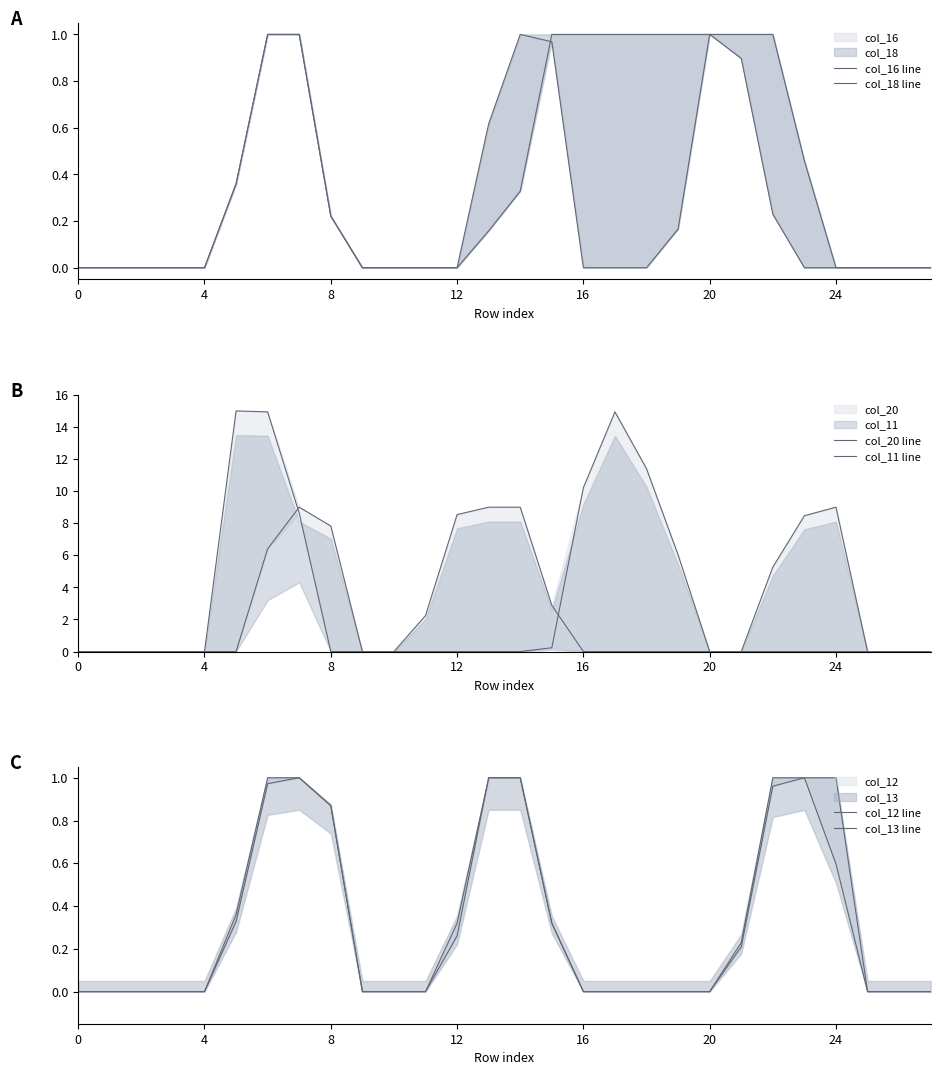

What is the difference between the maximum and minimum values in the col_18 line series?

1.0